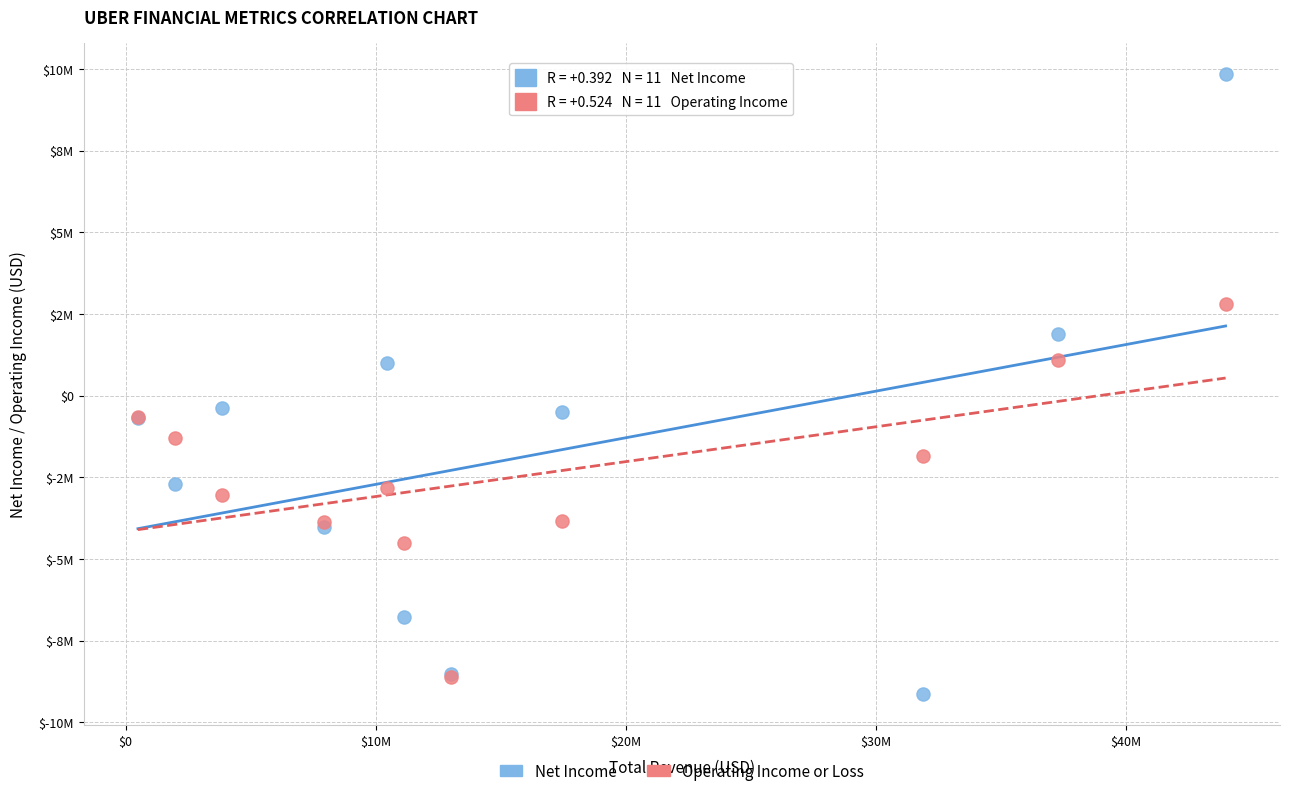

Which series contains the lowest Y value?

Net Income